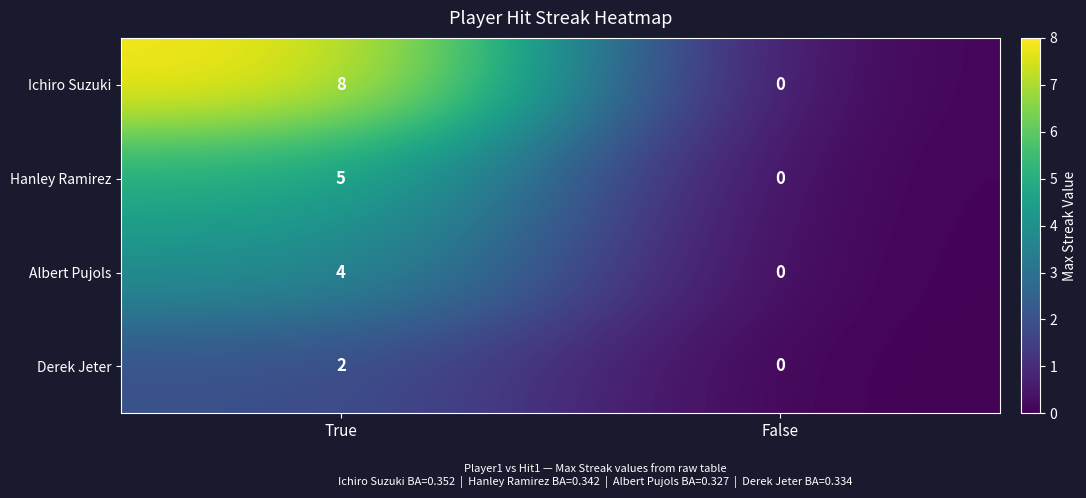

Is it true that Ichiro Suzuki equals 8 at True?

True